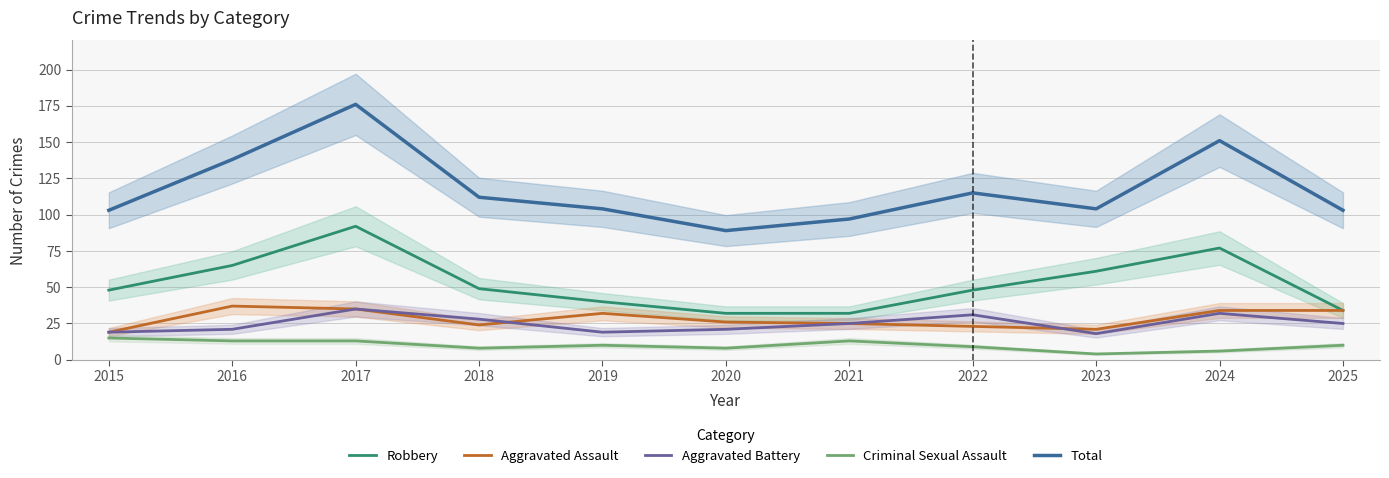

Rank the series by their maximum value, from lowest to highest.

Criminal Sexual Assault, Aggravated Battery, Aggravated Assault, Robbery, Total